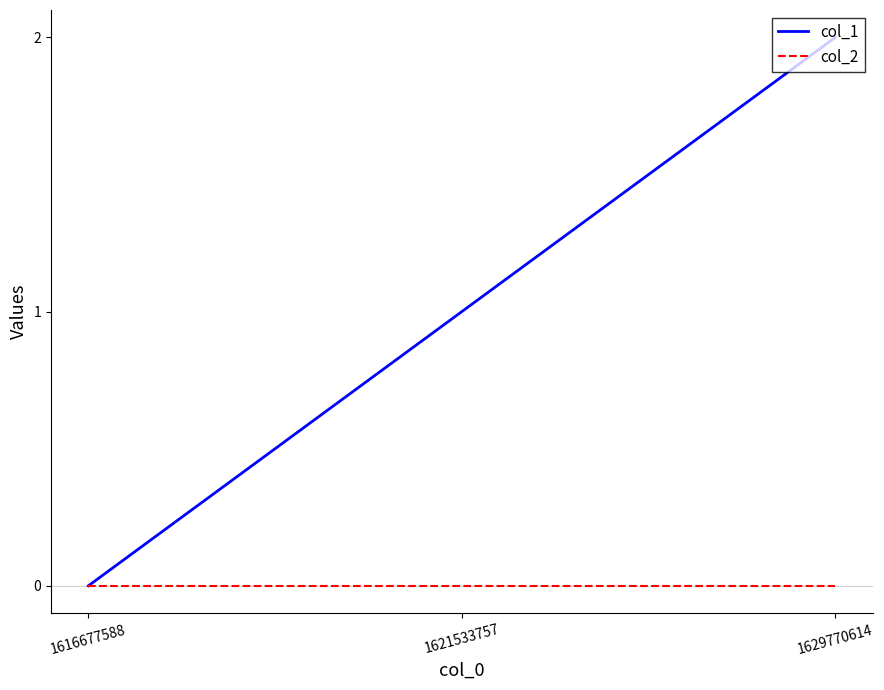

How many distinct data groups are displayed?

2